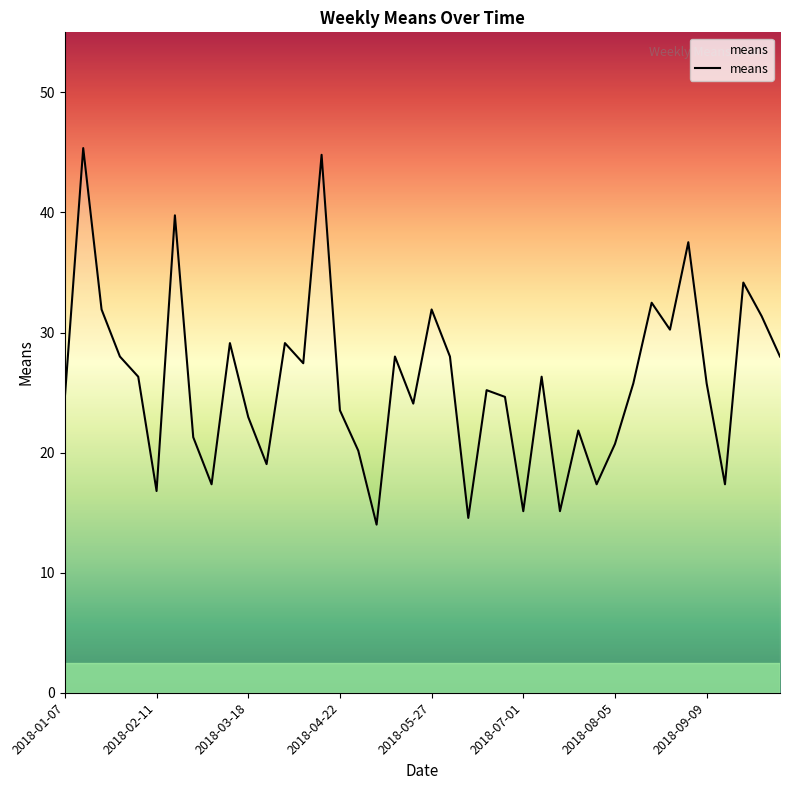

What is the average value?

25.9